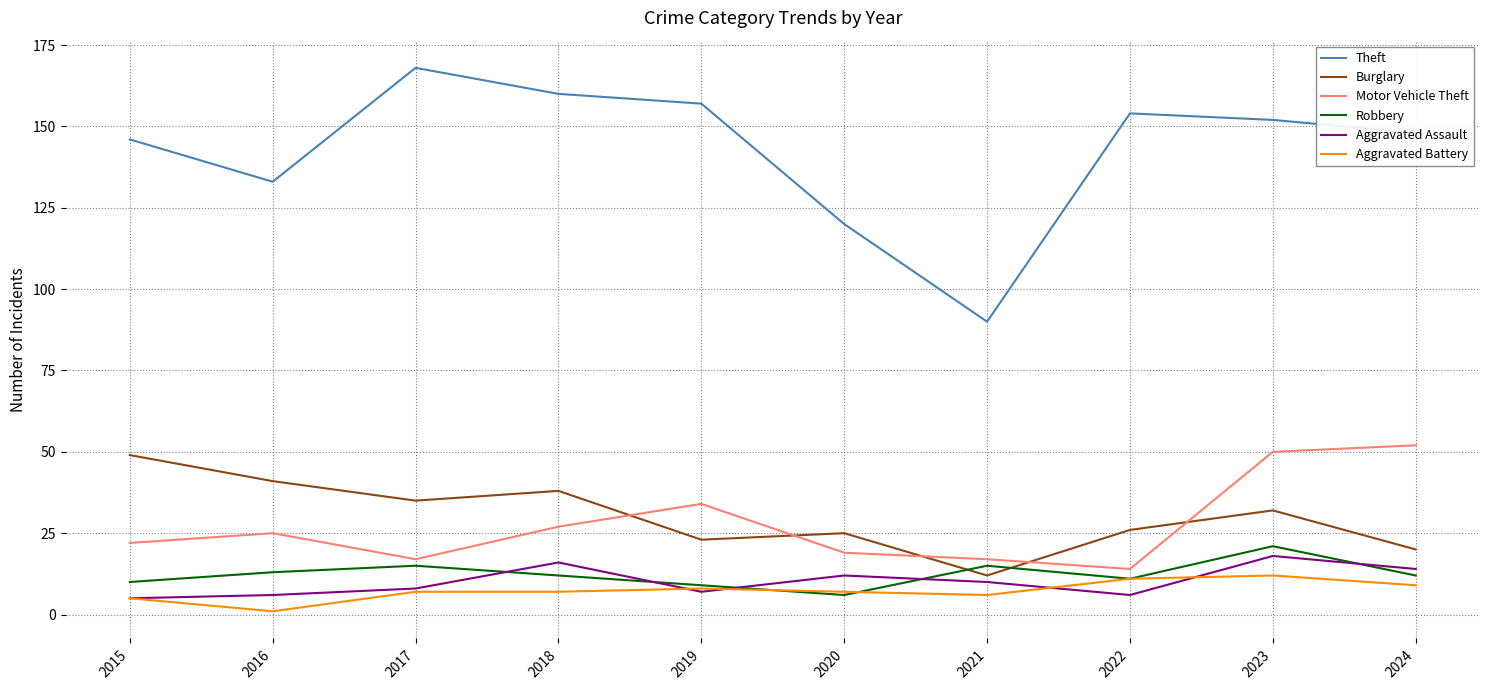

What is the difference between the second highest and second lowest values in the Burglary series?

21